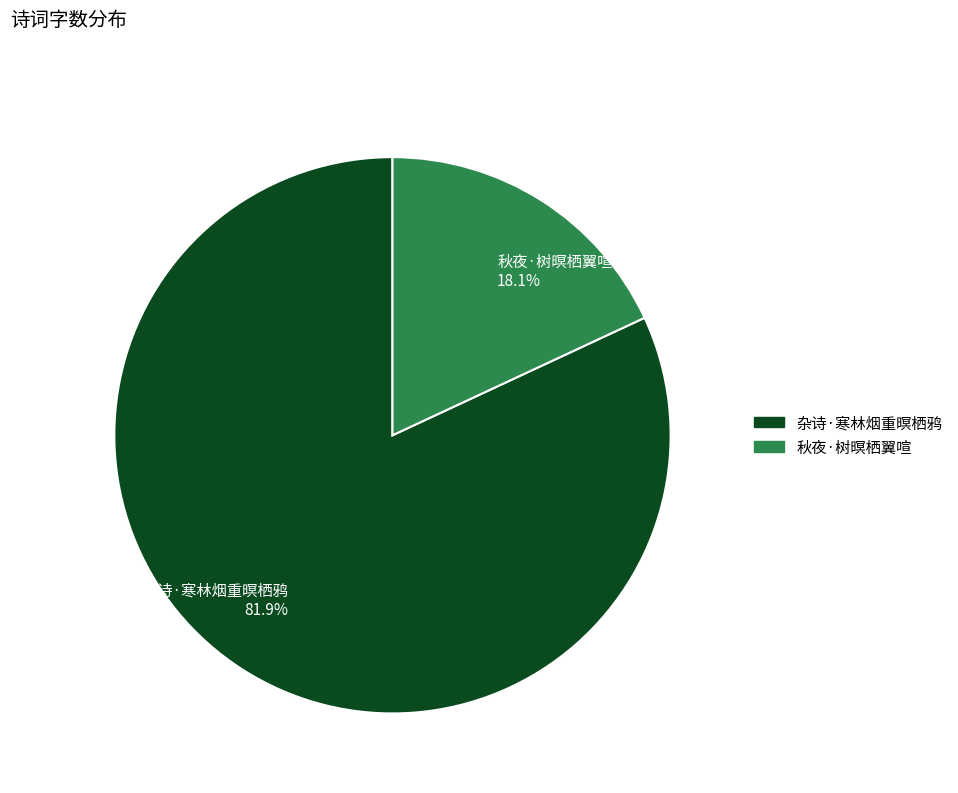

Is the sum of 秋夜·树暝栖翼喧 and 杂诗·寒林烟重暝栖鸦 greater than half?

Yes